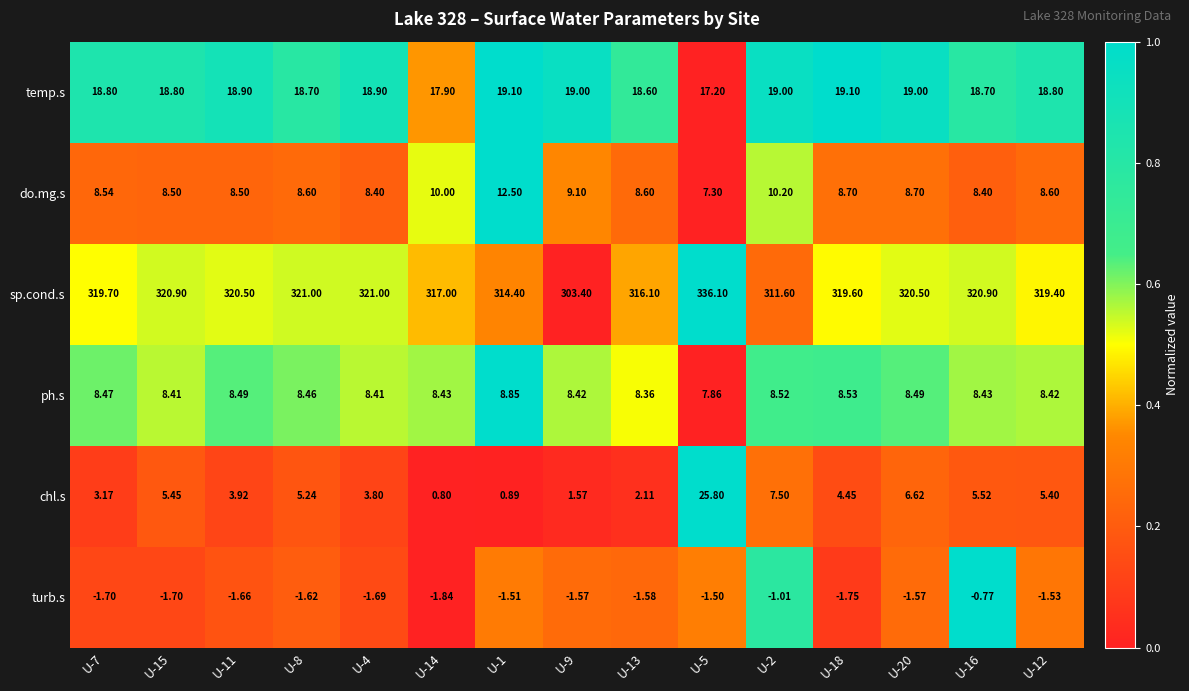

Which series has the largest total across all categories?

sp.cond.s